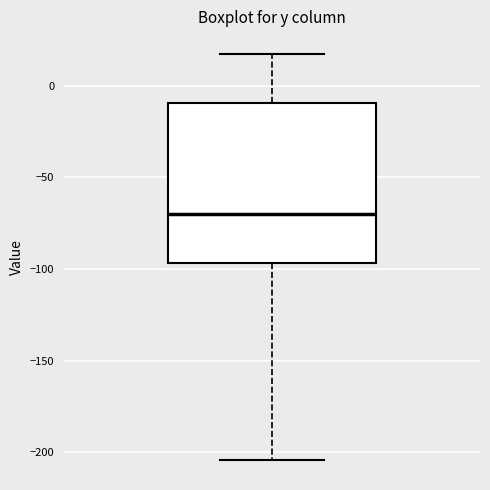

Transcribe this box plot: give where the median line is, the range the box spans, and where the two whiskers end, as read against the y-axis. The values are not printed on the chart, so give them approximately, as read against the axis.

median -70, box -95 to -10, whiskers -205 to 15